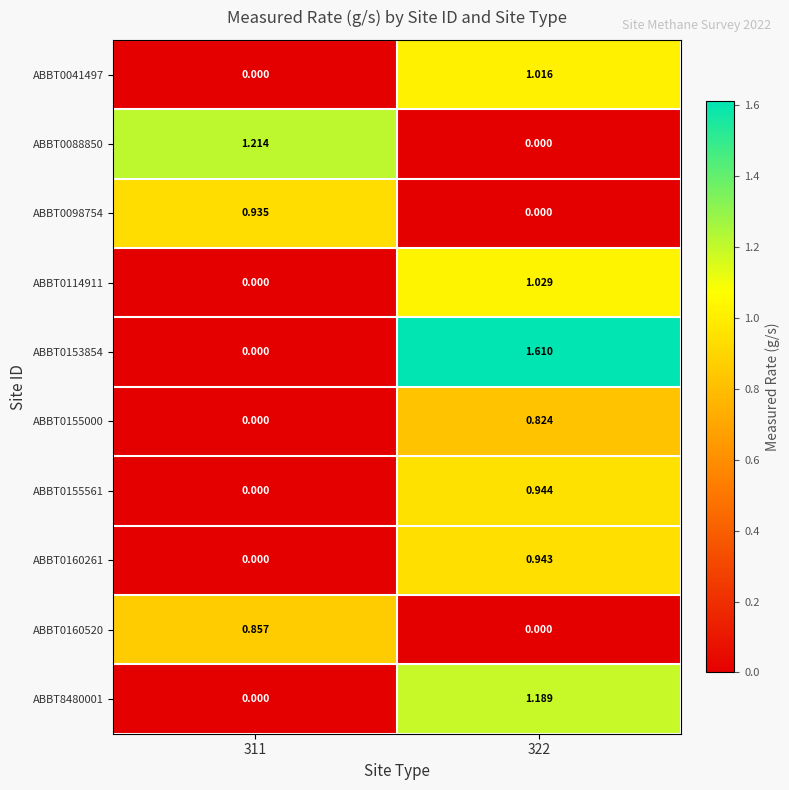

Is the value of ABBT0114911 at 311 greater than the value of ABBT0160261 at 322?

No